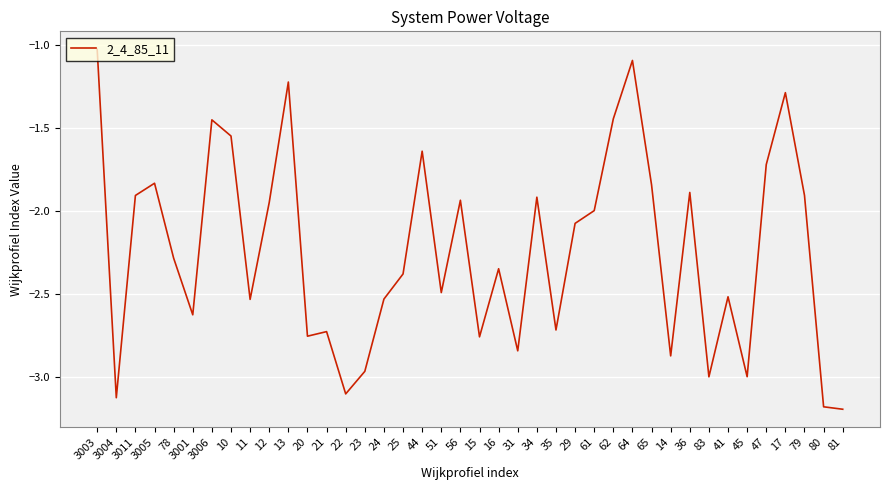

Which category has the highest value across all series?

3003